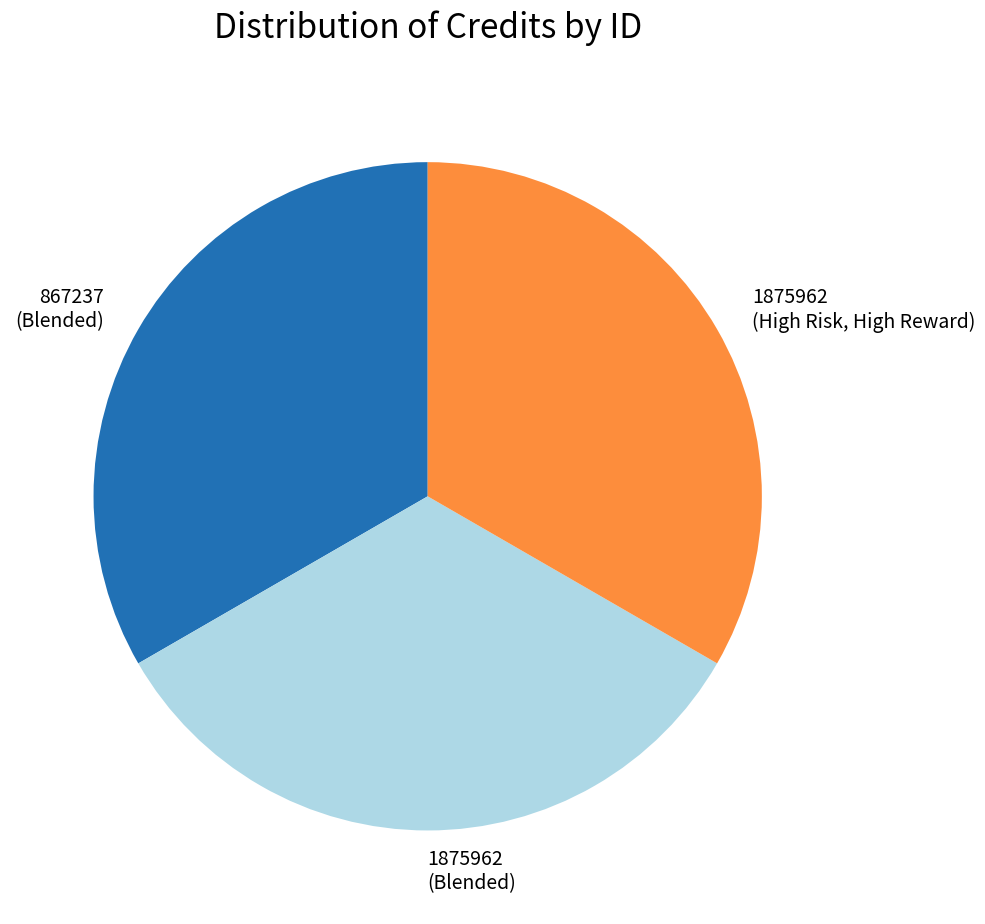

Does 1875962 (High Risk, High Reward) represent more than half of the total?

No